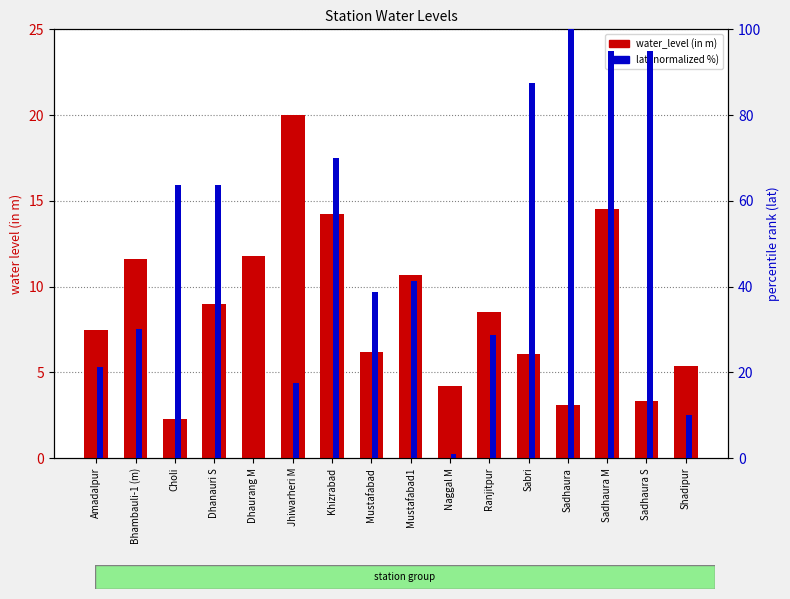

At which label is water_level (in m) closest to 11?

Mustafabad1